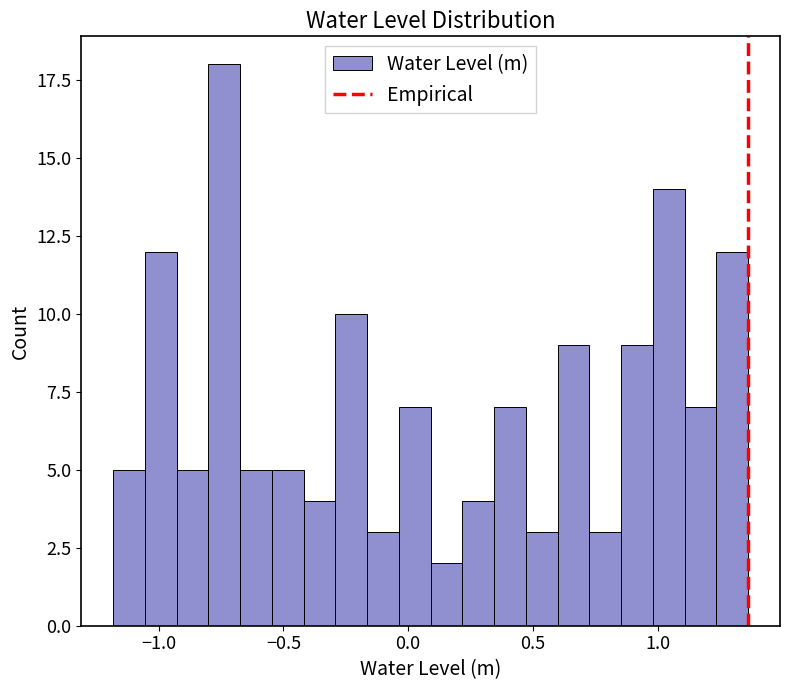

Read against the x-axis, roughly where is the centre of the tallest bar?

-0.75